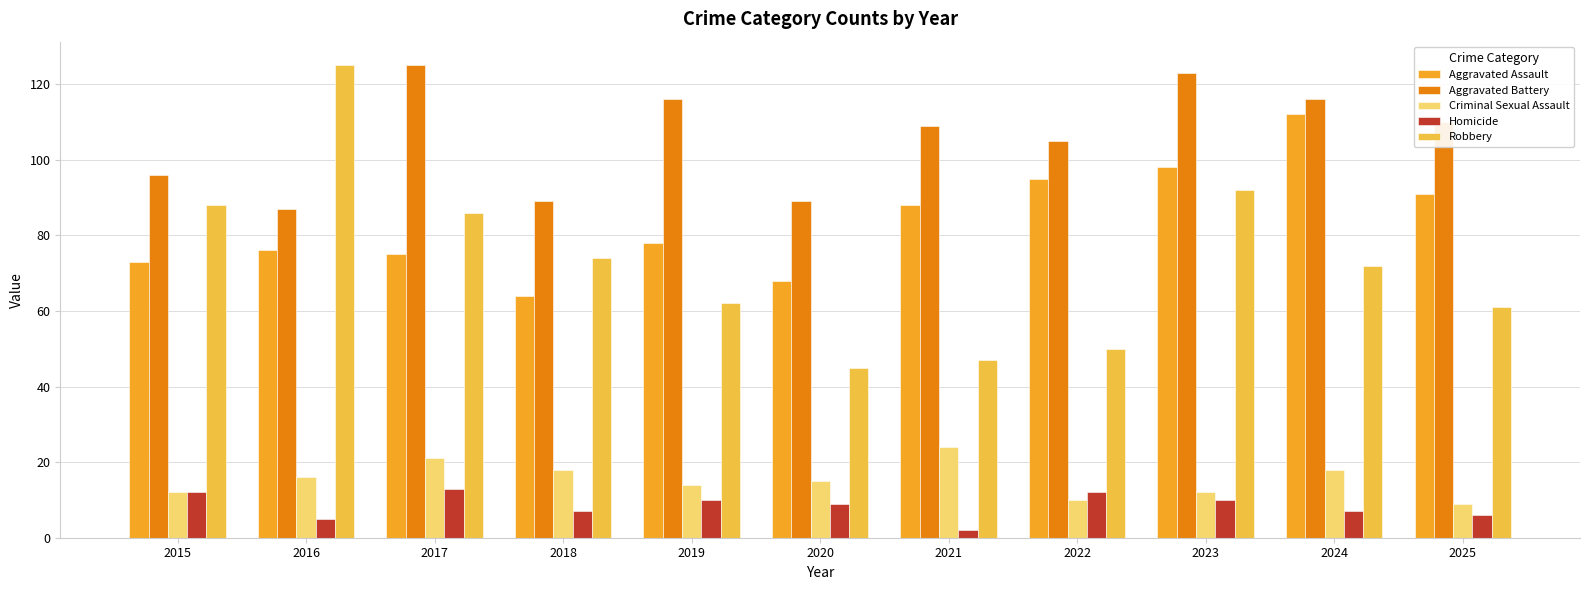

At which label does Robbery first exceed 72?

2015